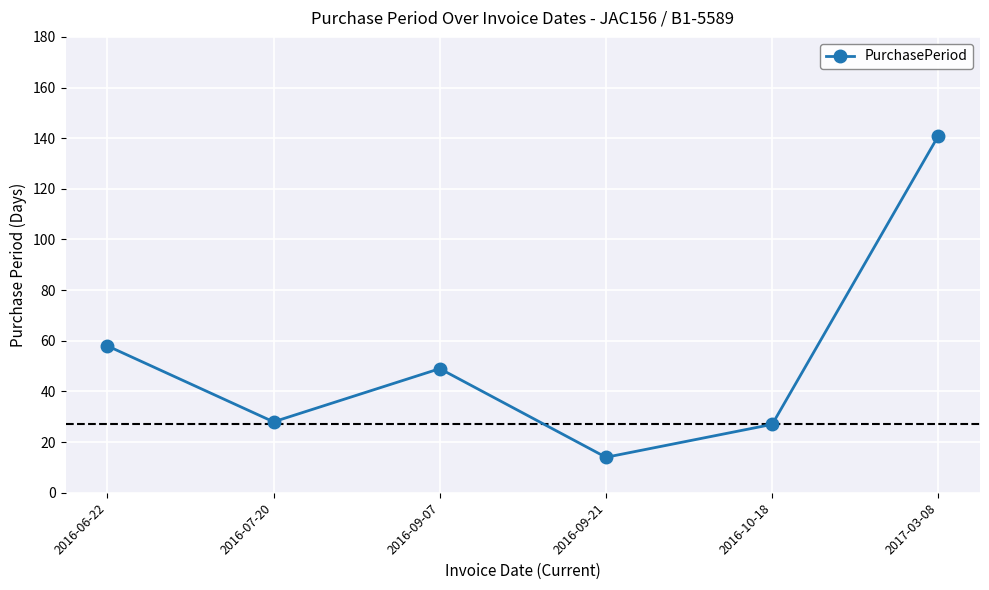

Where is the first local maximum?

2016-09-07